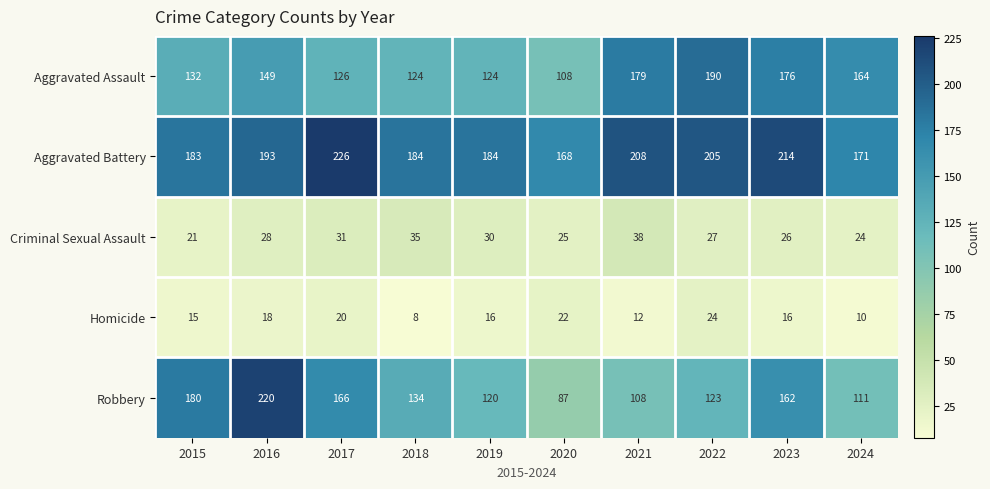

List the series in order of their peak value, highest first.

Aggravated Battery, Robbery, Aggravated Assault, Criminal Sexual Assault, Homicide